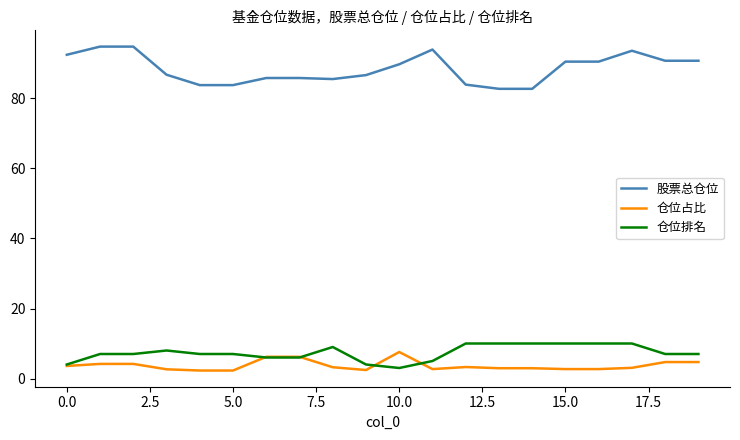

Which series has the largest total across all categories?

股票总仓位